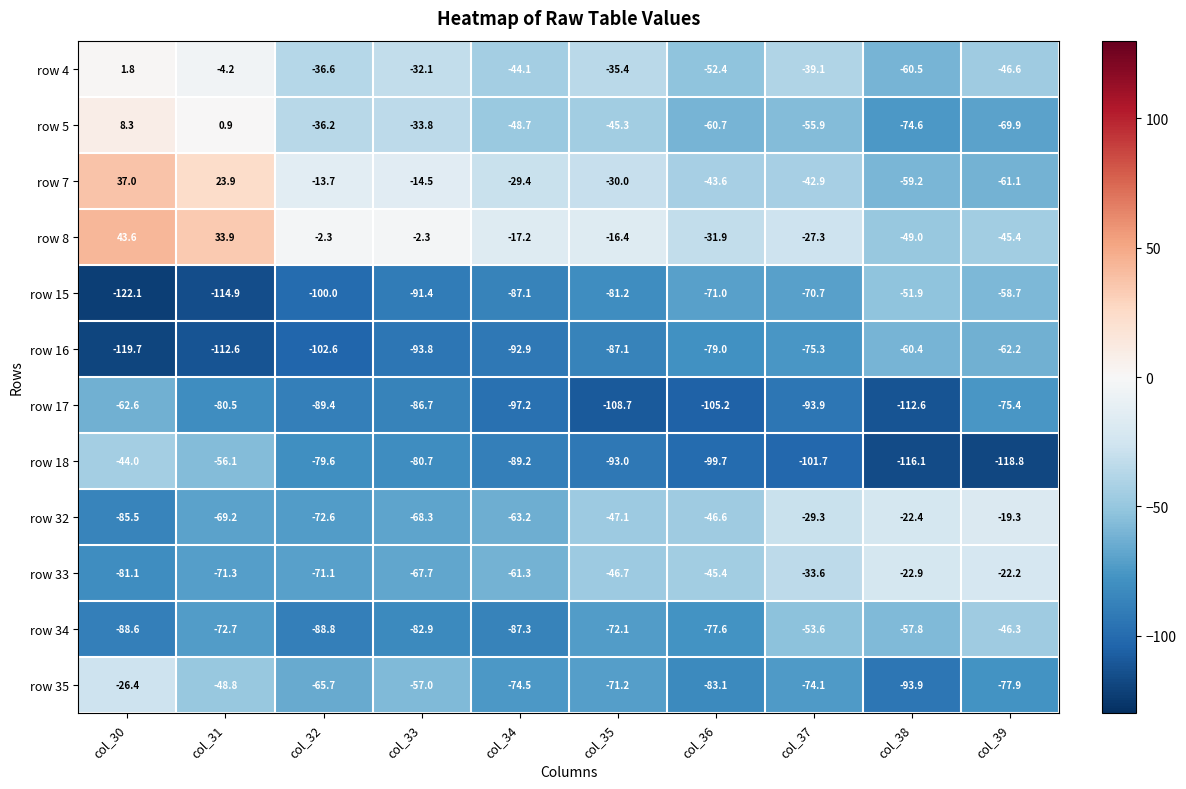

What is the approximate value of row 16 at col_30?

-119.7